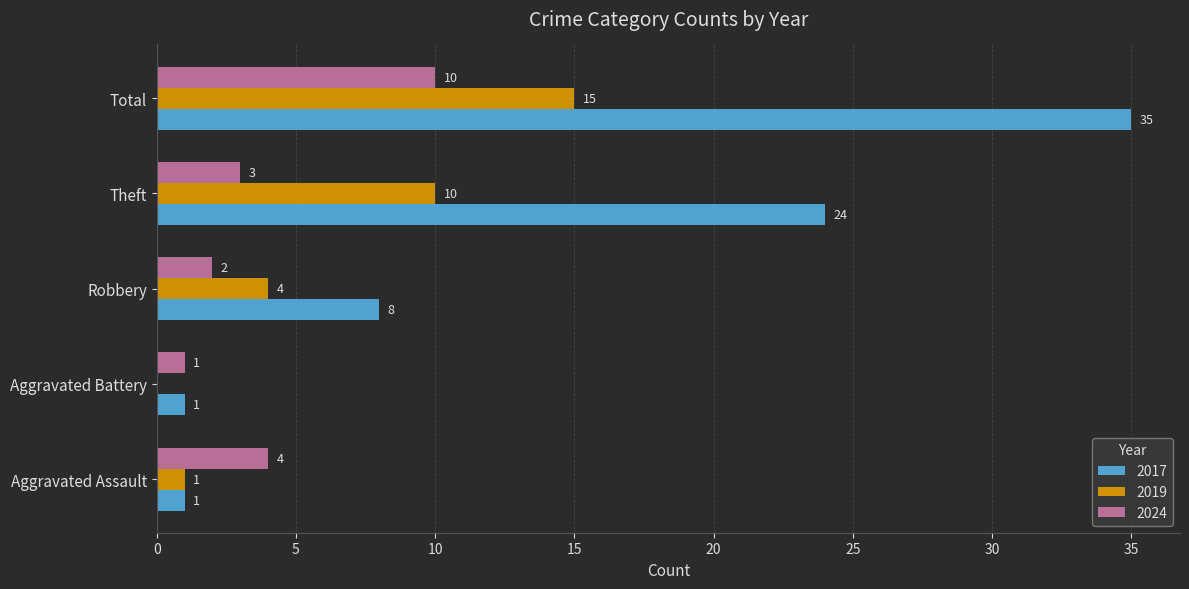

What value does the 2024 series have at Theft?

3